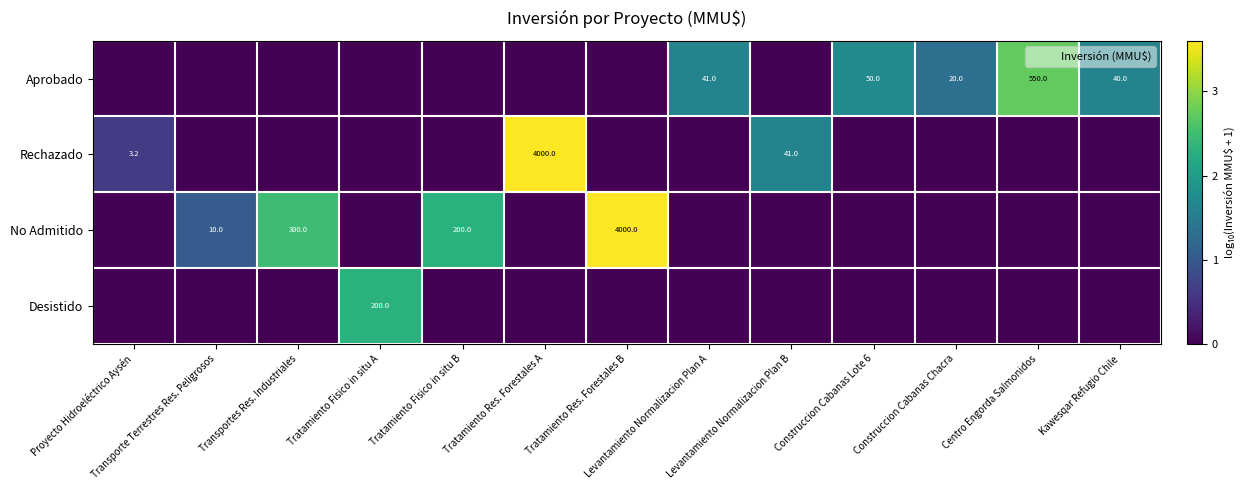

What is the highest value of the Aprobado series?

2.7